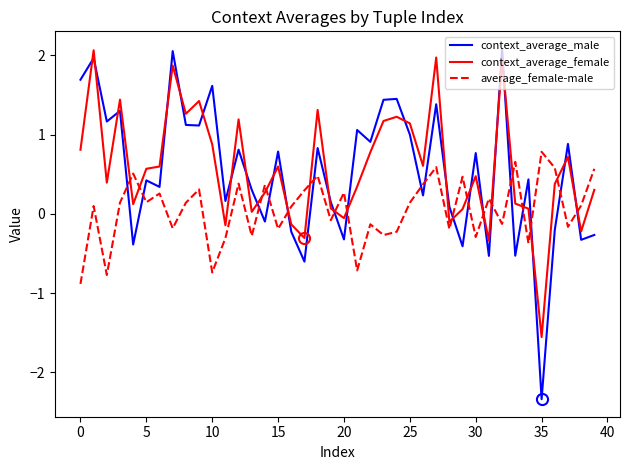

Which series has the widest spread of values?

context_average_male